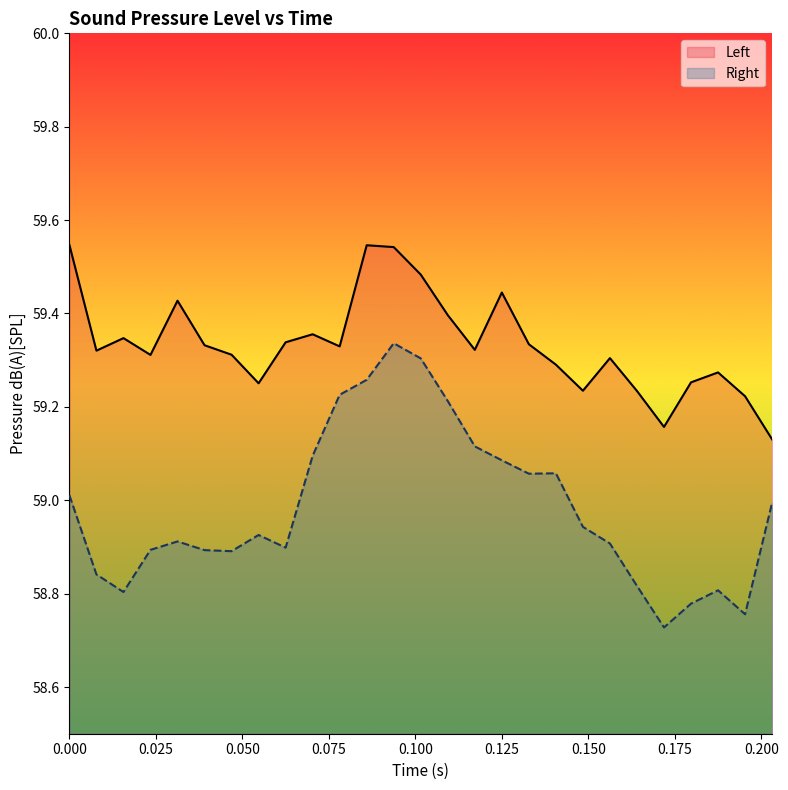

What is the minimum value for Right?

58.7